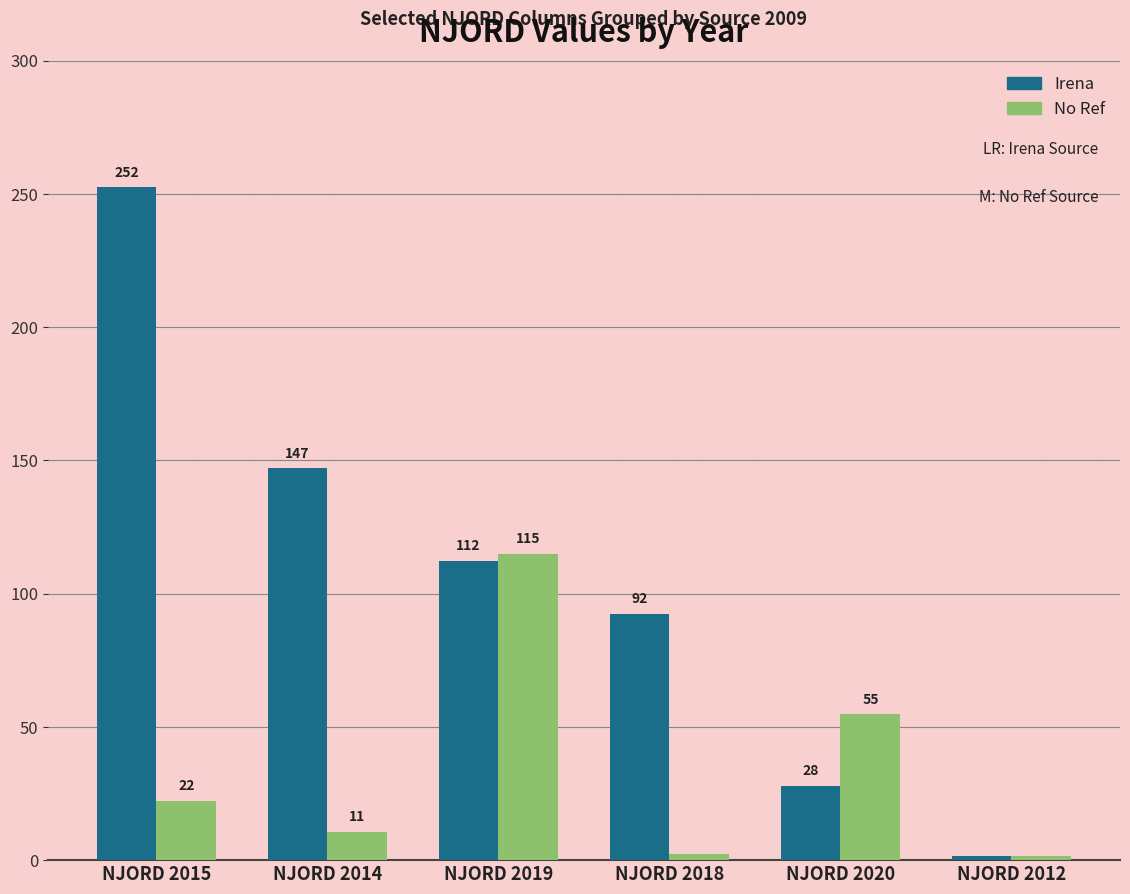

Rank the categories by Irena value from lowest to highest.

NJORD 2012, NJORD 2020, NJORD 2018, NJORD 2019, NJORD 2014, NJORD 2015